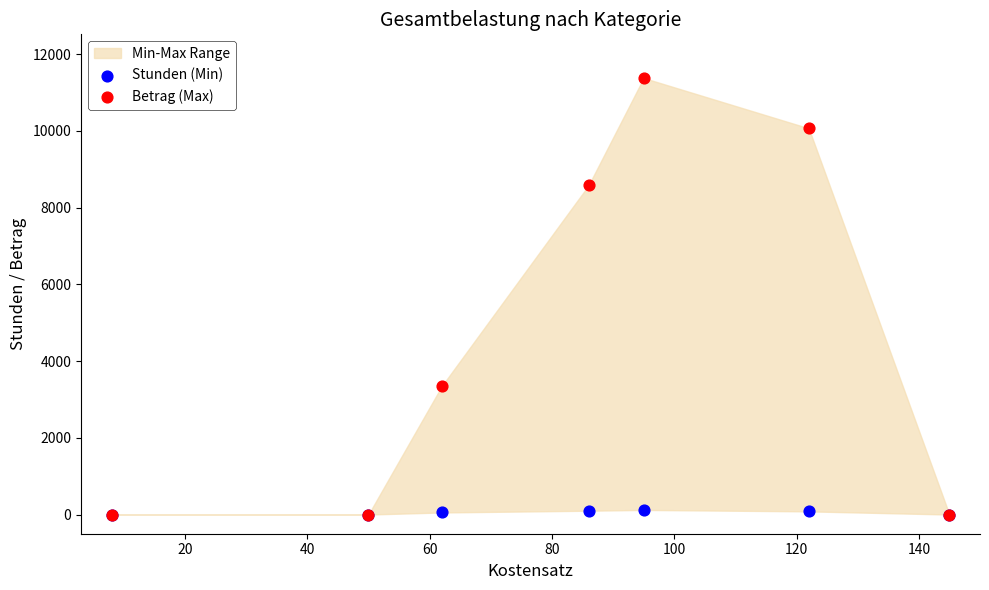

In the Betrag (Max) series, what Y value is closest to 5688?

3348.0